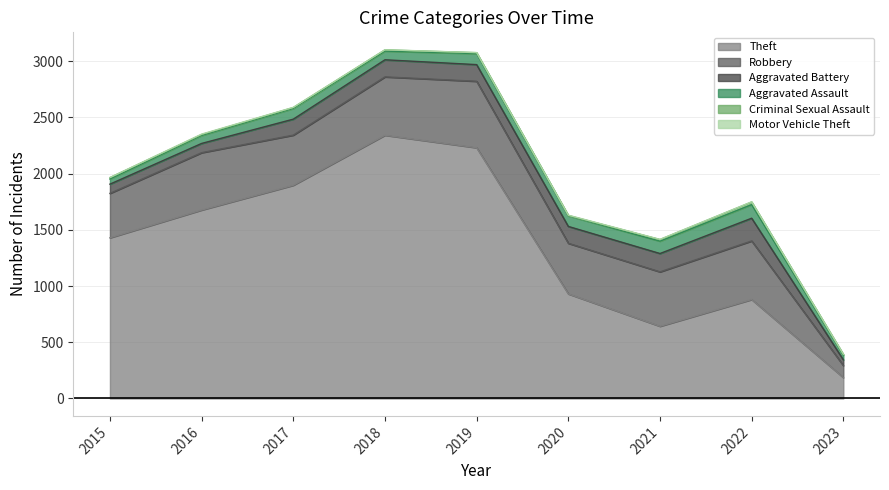

How many lines are shown in the chart?

6